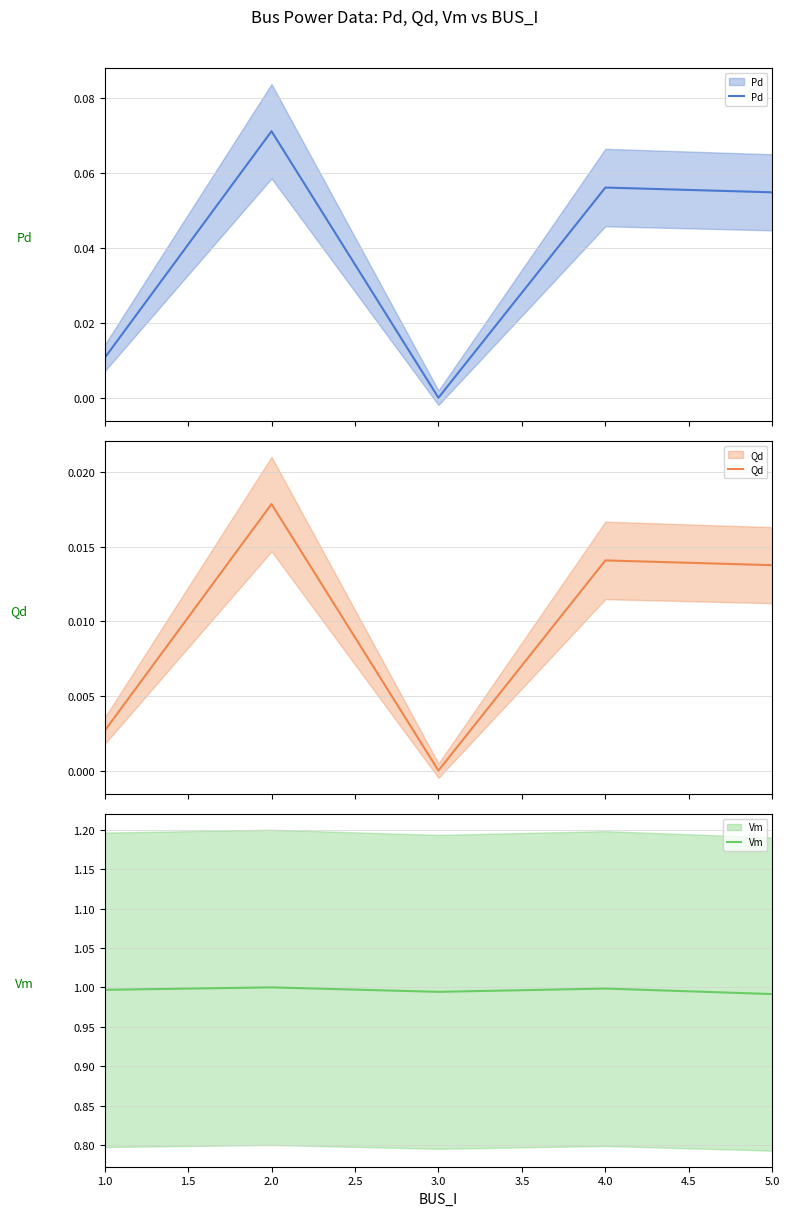

Which series has the widest spread of values?

Pd